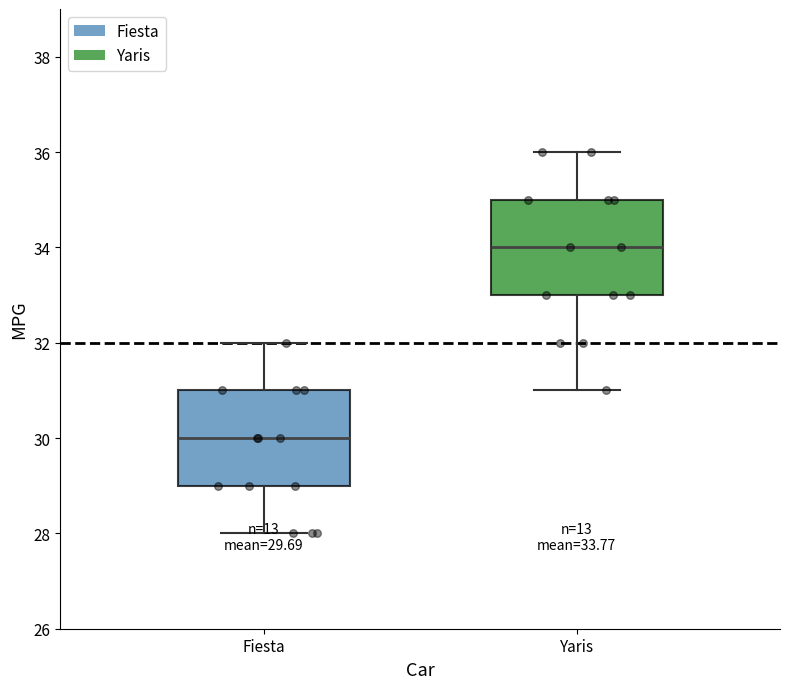

Which box has the lowest median line?

Fiesta